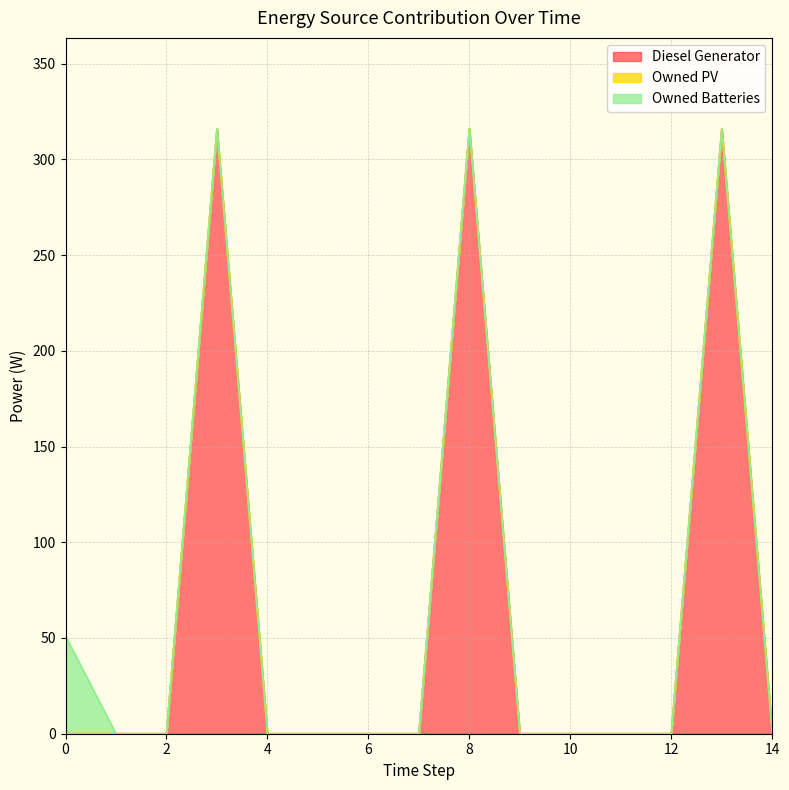

What is the greatest value displayed?

316